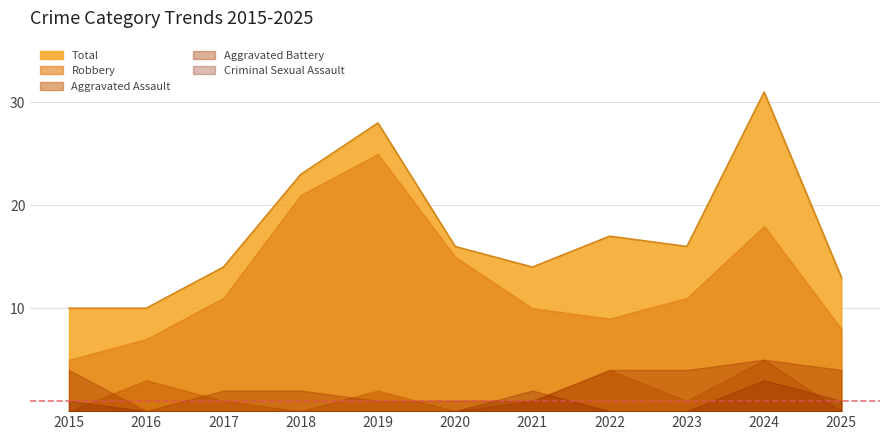

What is the total value across all series at 2018?

46